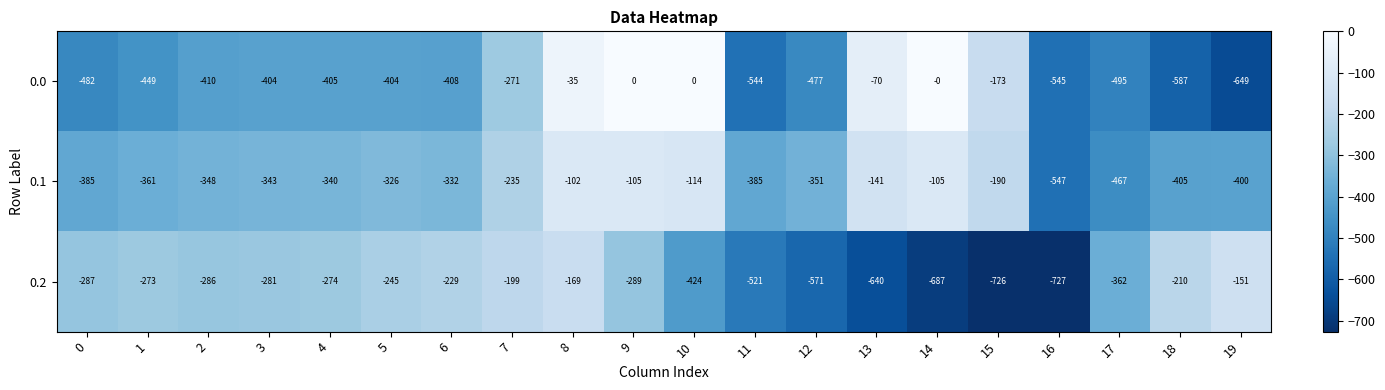

What is the sum of the 0.0 values at 13 and 11?

-614